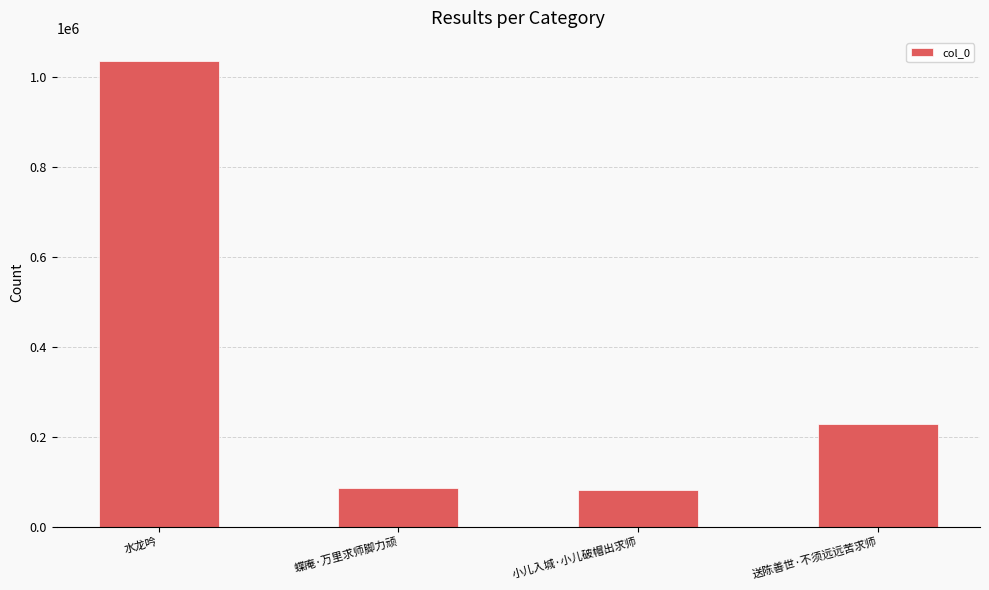

Does the chart contain stacked bars?

No